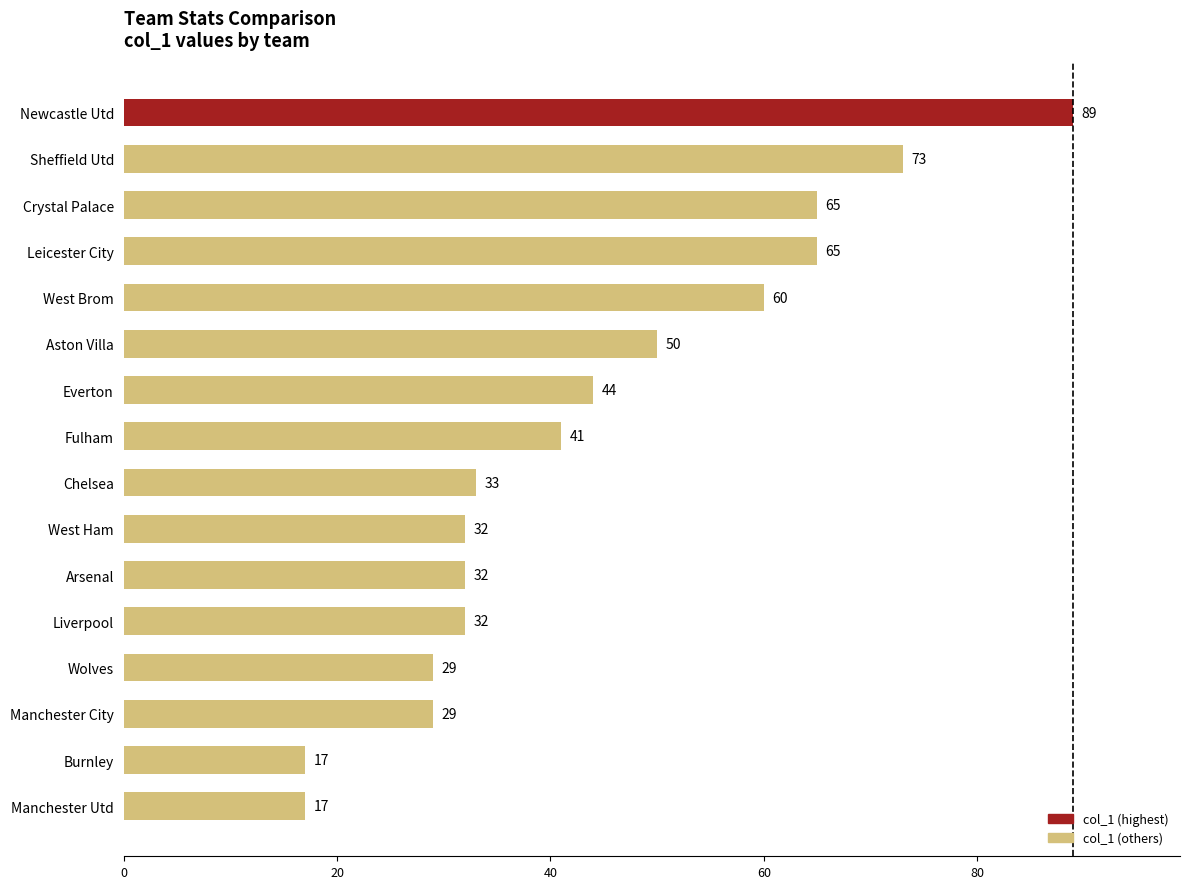

The chart shows a value of 17 at Manchester Utd. True or false?

True